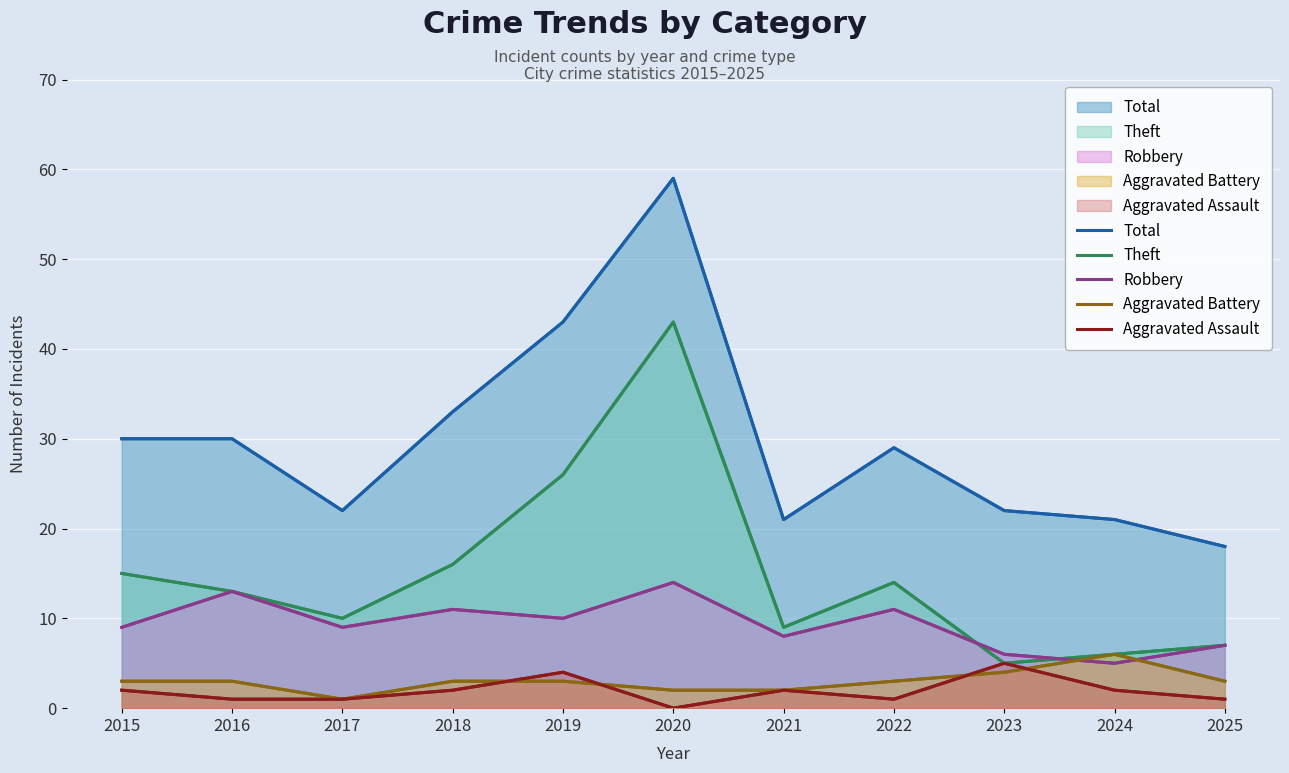

Which has a higher value, 2018 or 2020?

2020